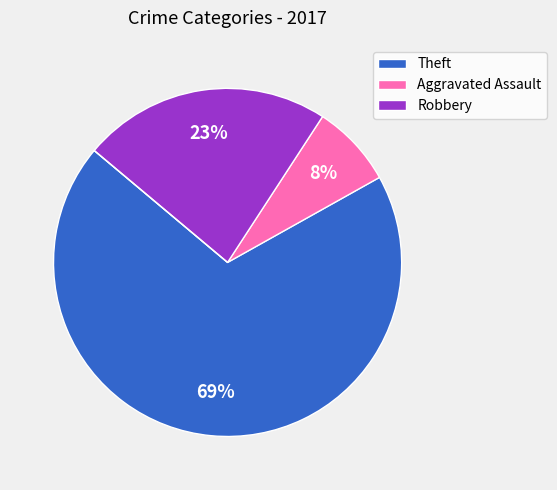

Is there any slice that represents more than half of the pie?

Yes